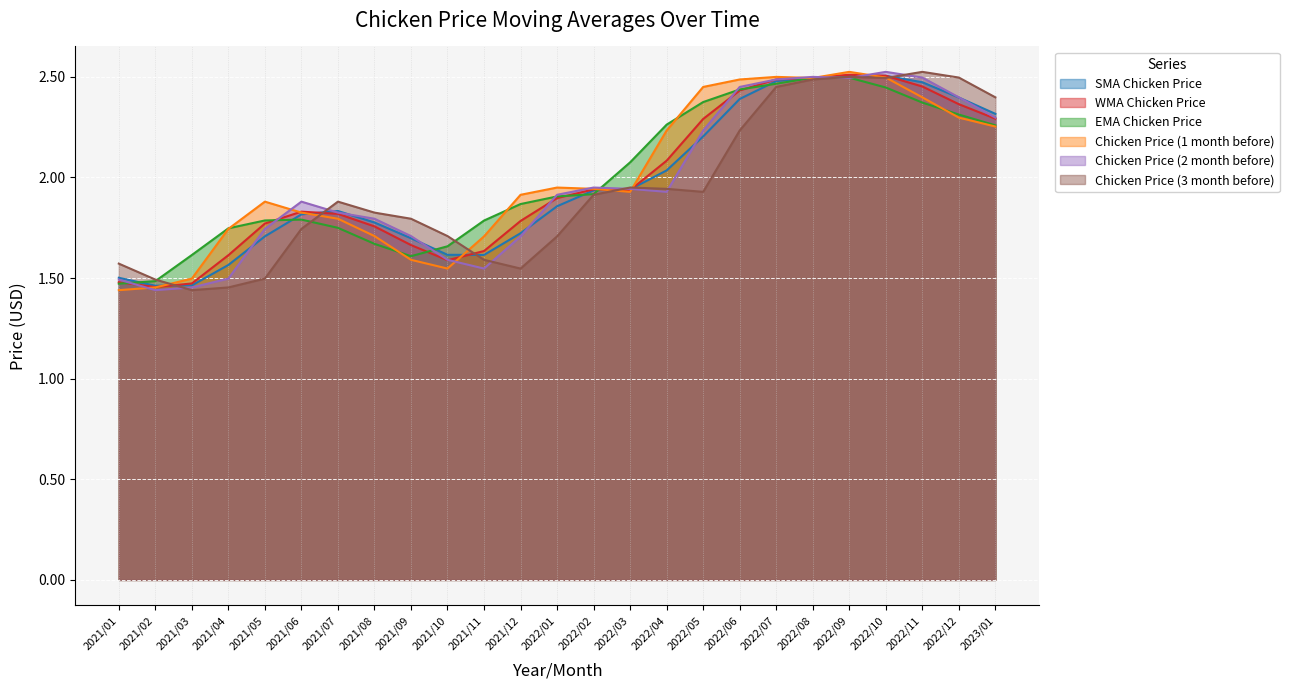

At how many categories does at least one series exceed 2?

11